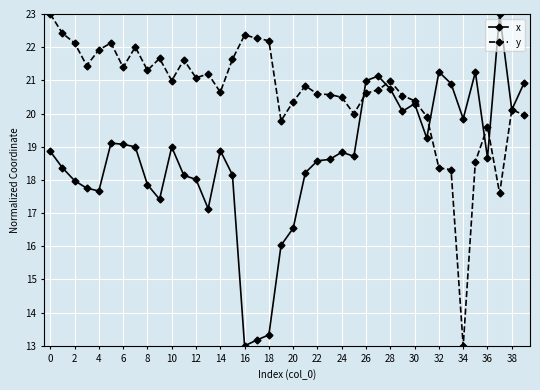

Which series has the largest total across all categories?

y